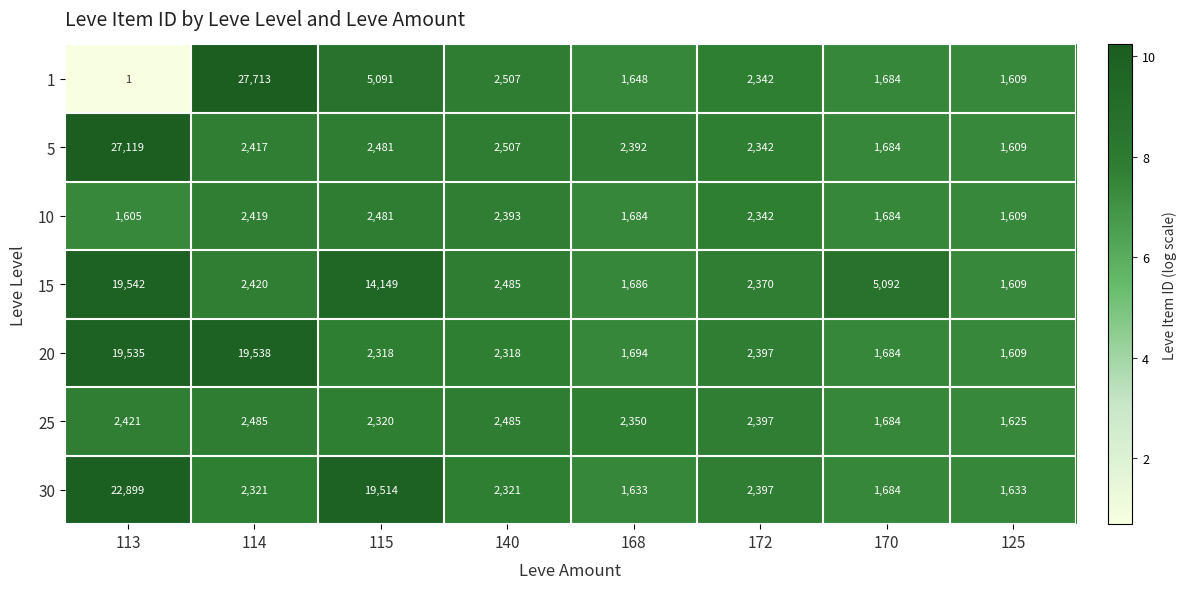

What is the difference between the highest and lowest values at 140?

189